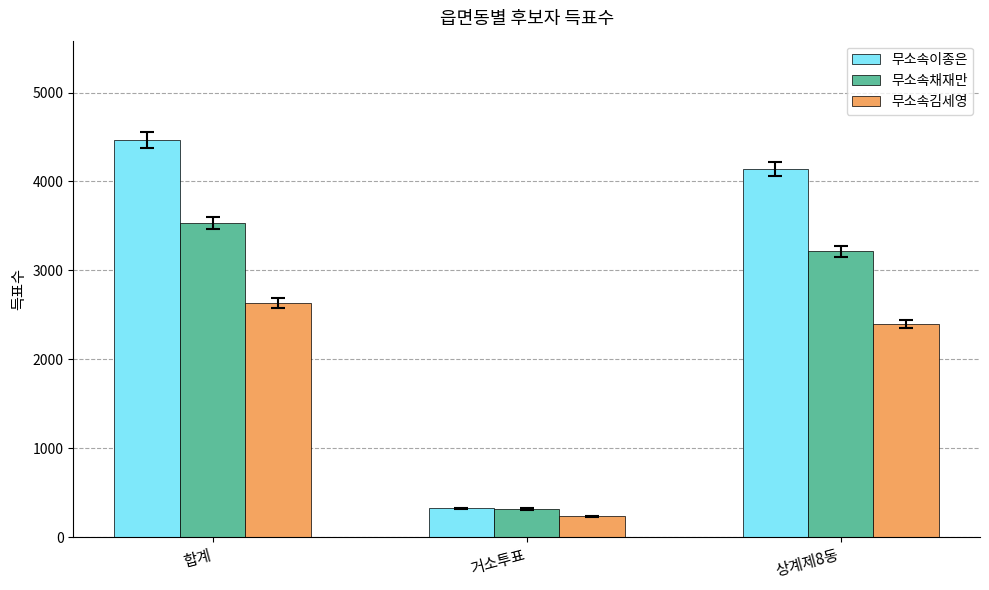

Rank the categories by 무소속채재만 value from lowest to highest.

거소투표, 상계제8동, 합계